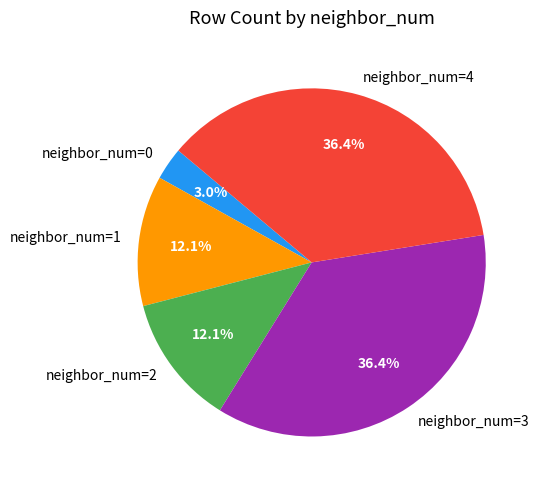

To the nearest percent, what is the average slice percentage?

20%